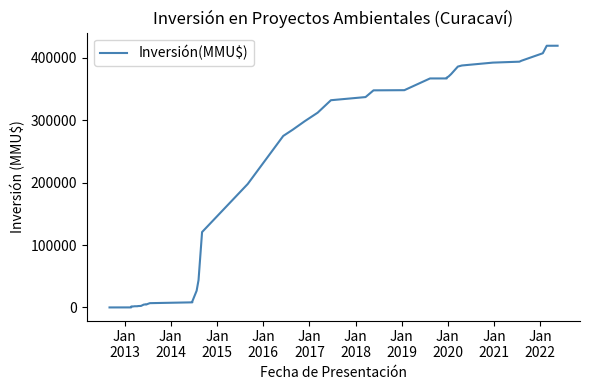

Is it true that the value at Jan
2014 is 491?

False